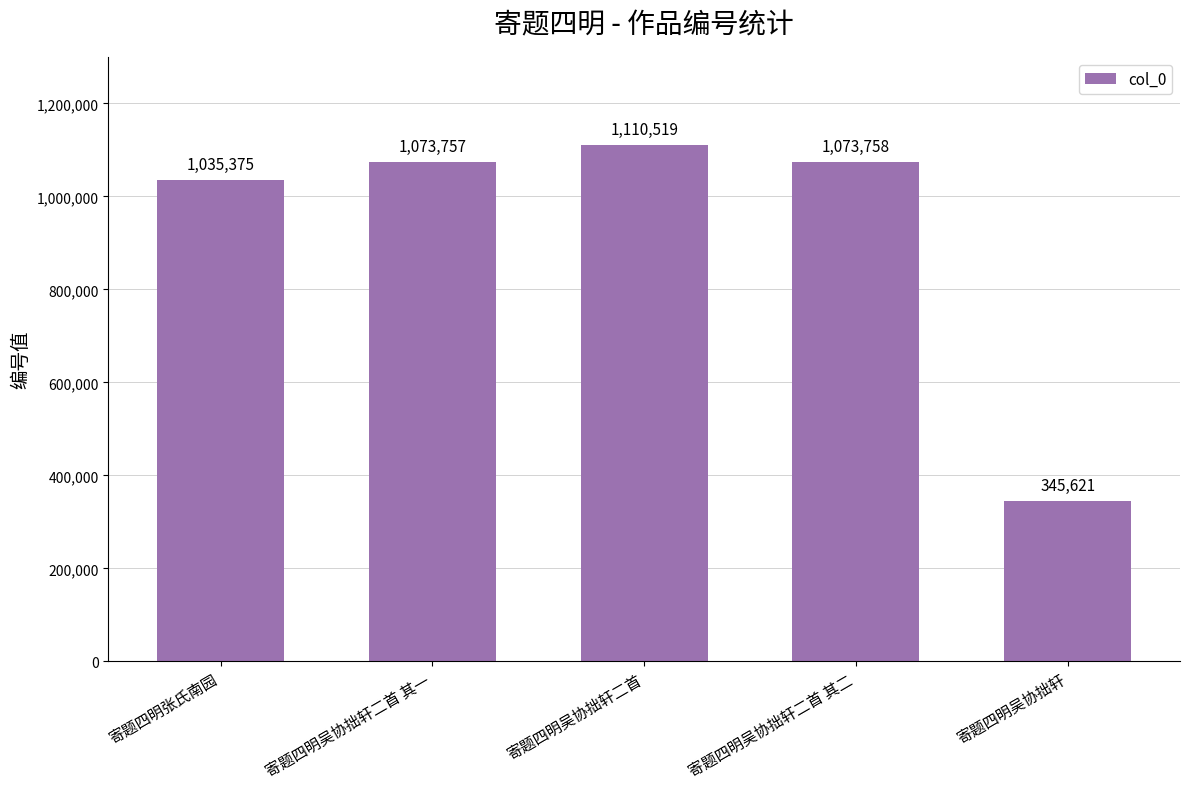

At which category does the chart reach its minimum across all series?

寄题四明吴协拙轩